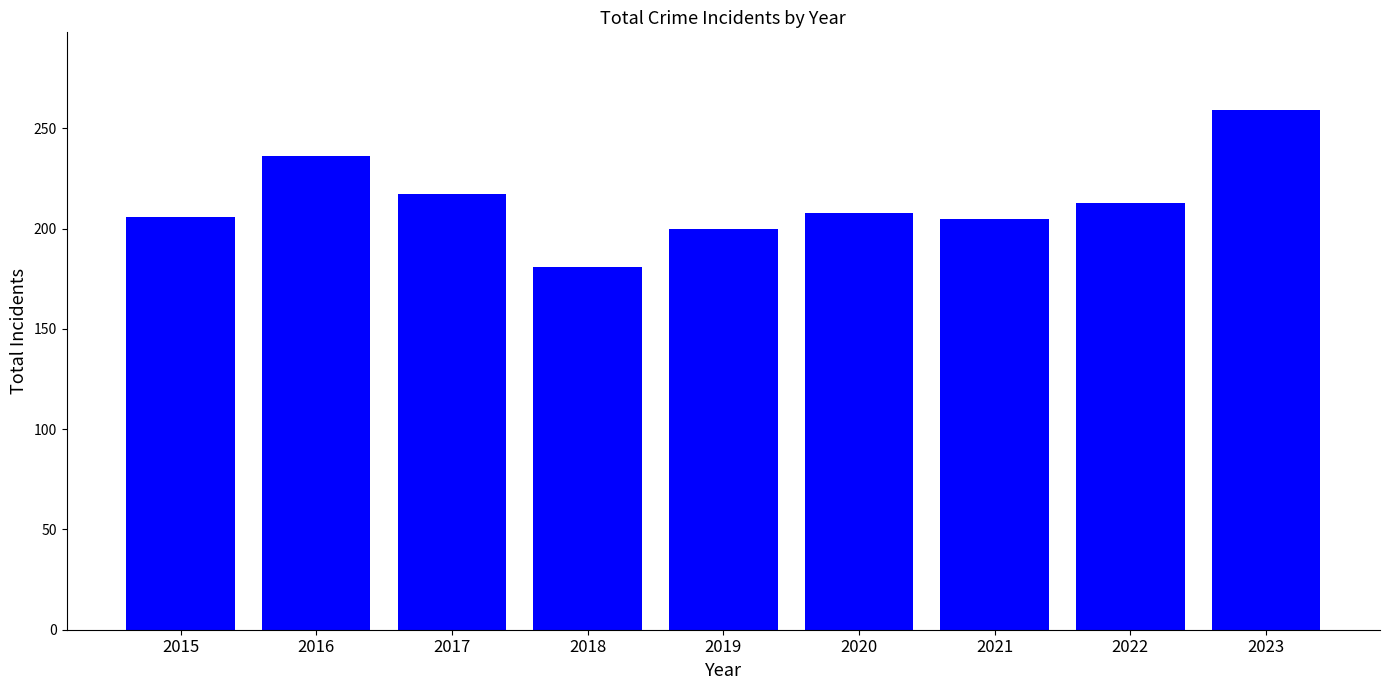

Which category has the highest value across all series?

2023